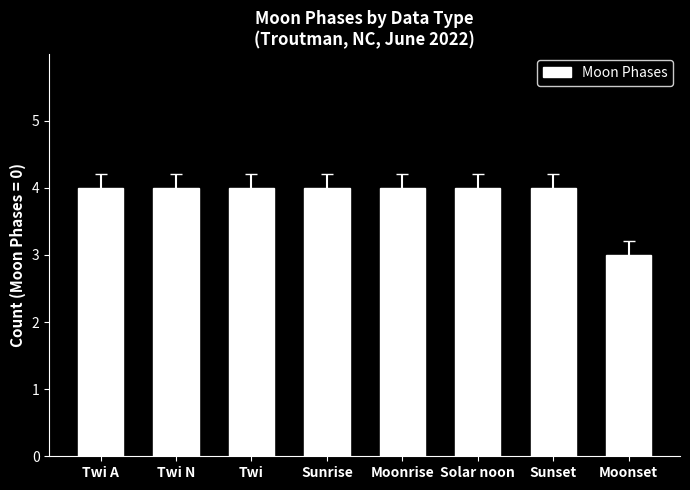

Which category has the lowest value across all series?

Moonset